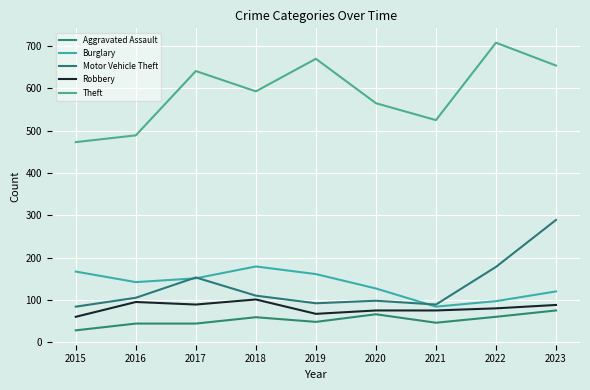

True or false: Aggravated Assault has more than 0 interior local peaks.

True